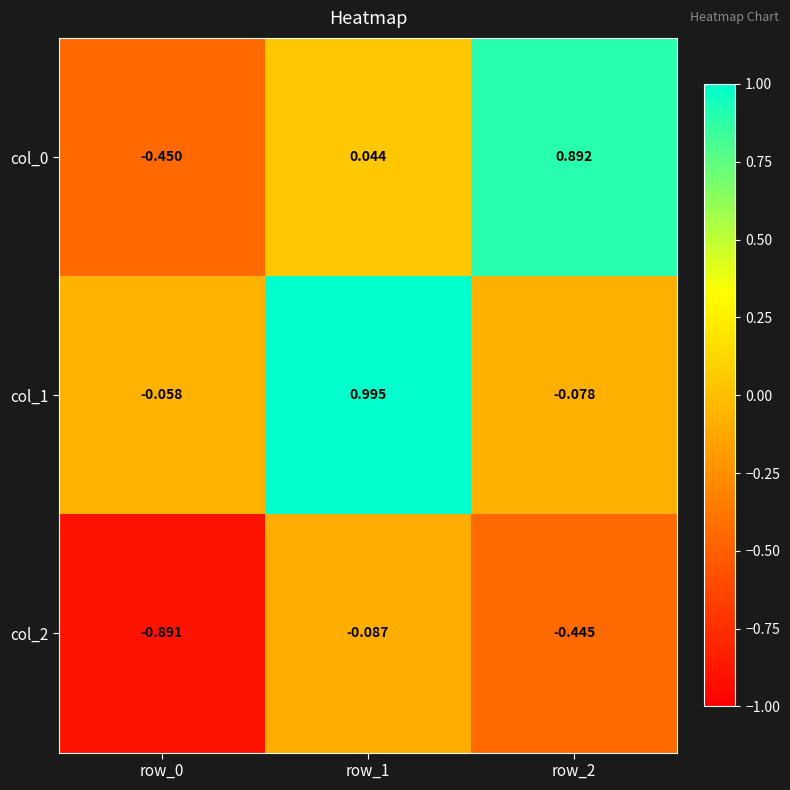

Is the value of col_2 at row_0 greater than the value of col_0 at row_0?

No